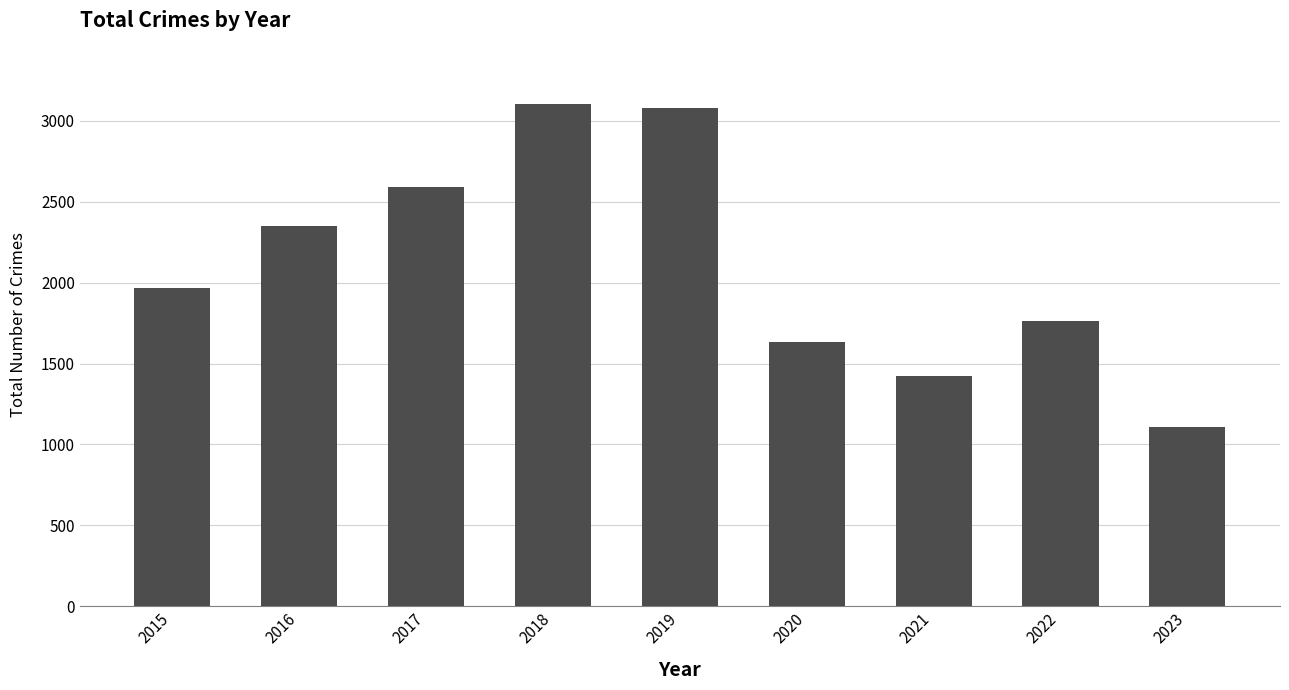

How many bars are there in total?

9